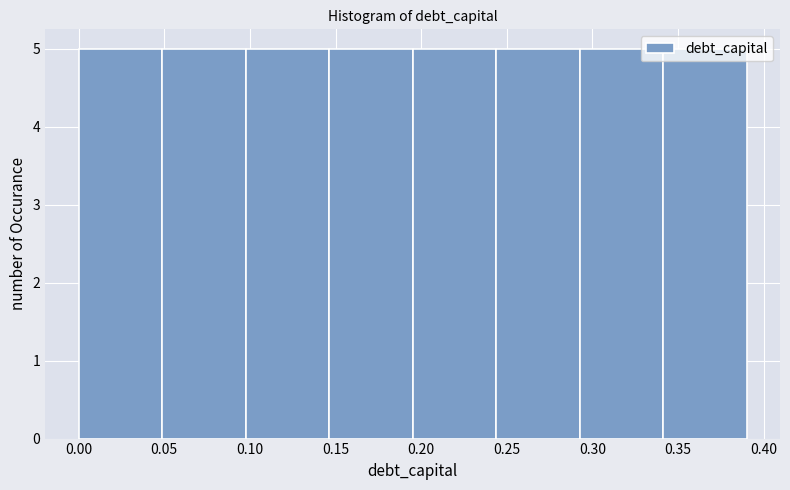

How tall is the bar that spans 0.245 to 0.295 on the x-axis? Neither the bar edges nor the heights are printed on the chart, so give them approximately, as read against the axes.

5